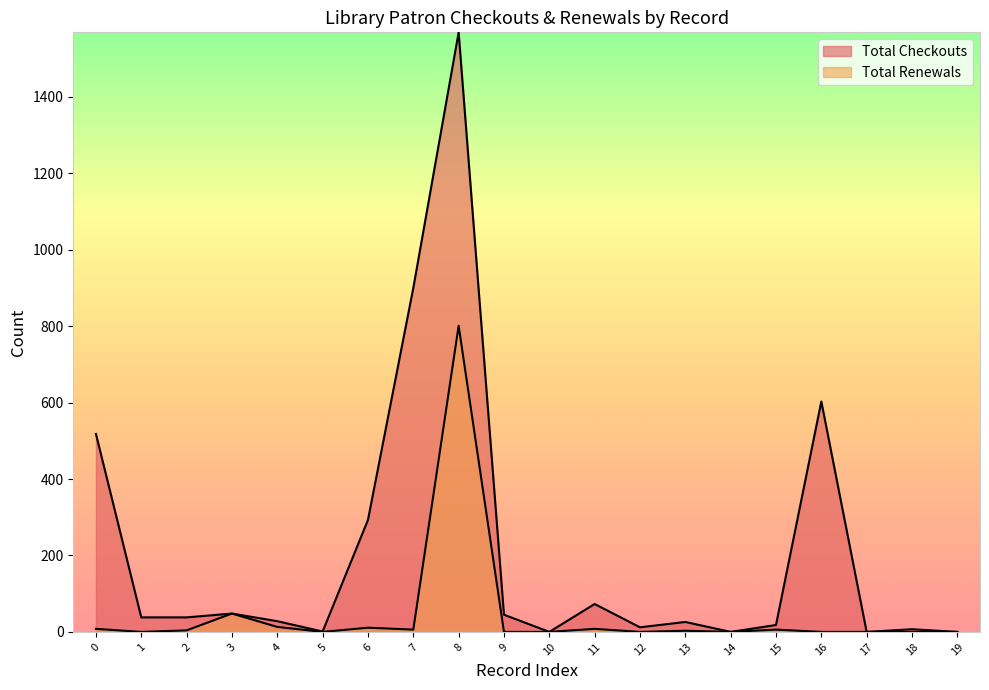

True or false: Total Renewals and Total Checkouts cross at least once.

False